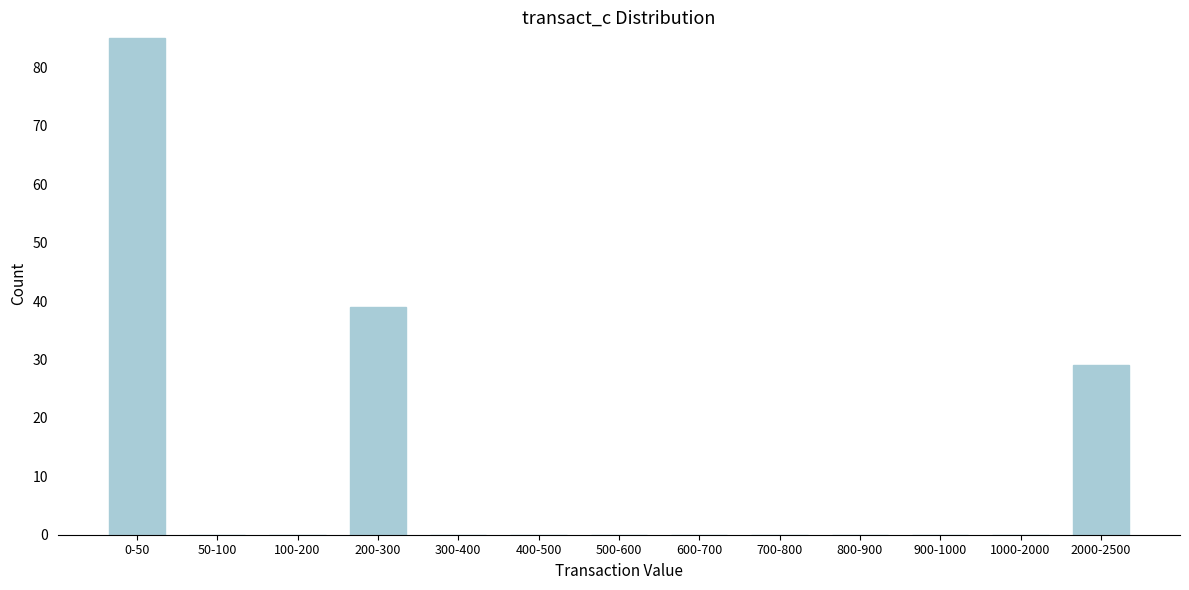

Reading right to left, what are all the values shown in this chart?

2000-2500=29	1000-2000=0	900-1000=0	800-900=0	700-800=0	600-700=0	500-600=0	400-500=0	300-400=0	200-300=39	100-200=0	50-100=0	0-50=85